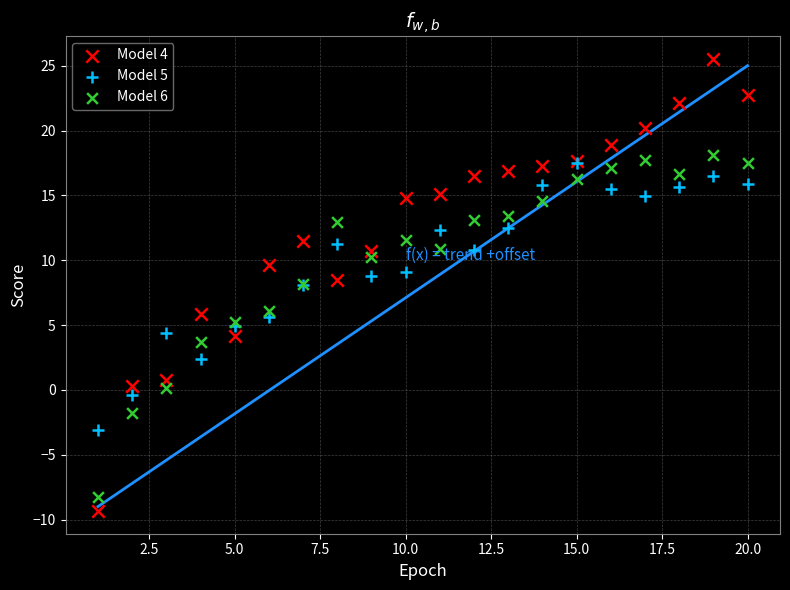

Which series reaches the minimum Y coordinate?

Model 4